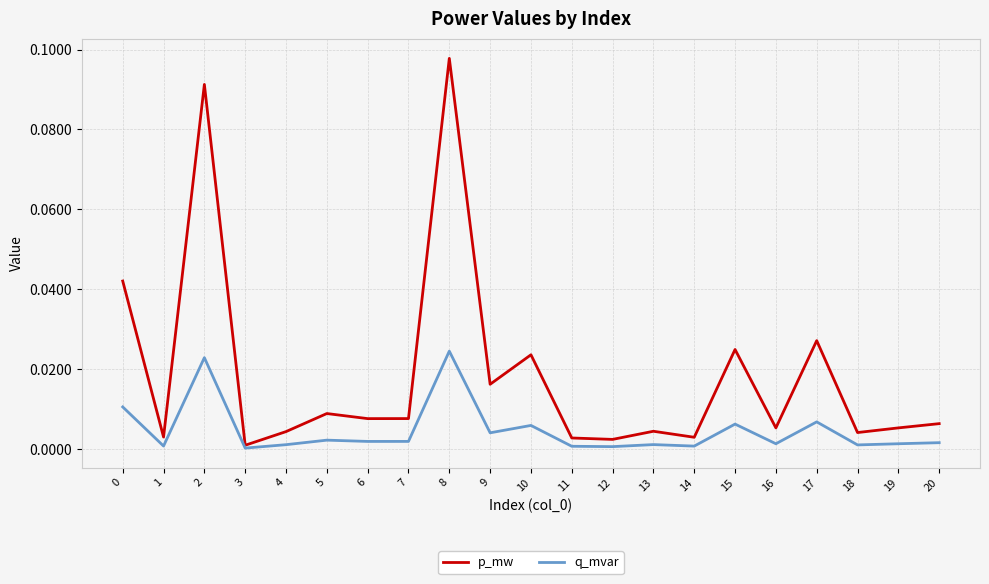

At 10, list the series in order from smallest to largest.

q_mvar, p_mw